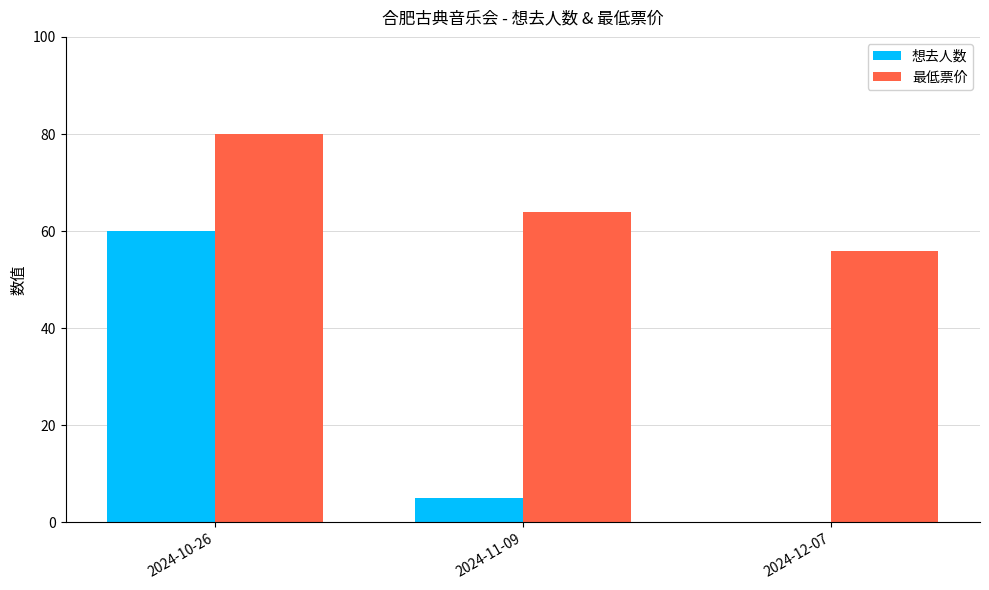

At which category is the sum across all series the highest?

2024-10-26